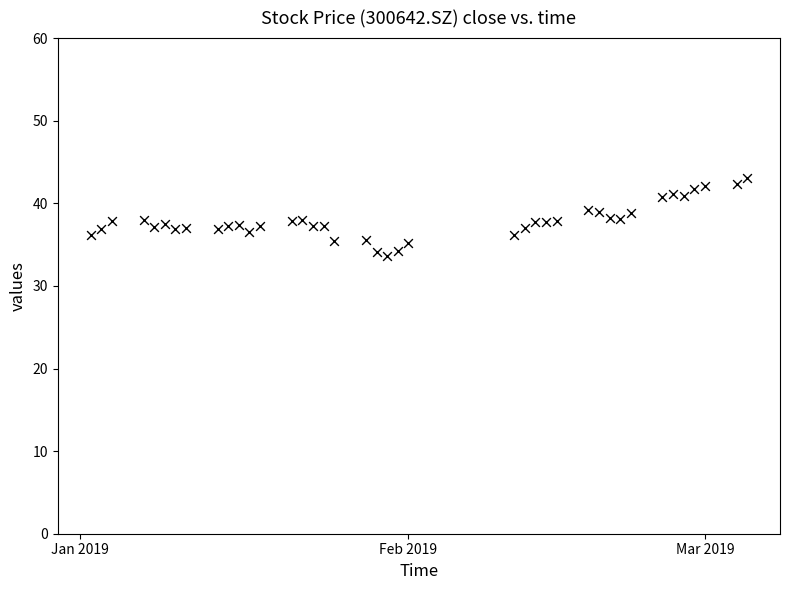

What is the range of Y values (max minus min)?

9.4